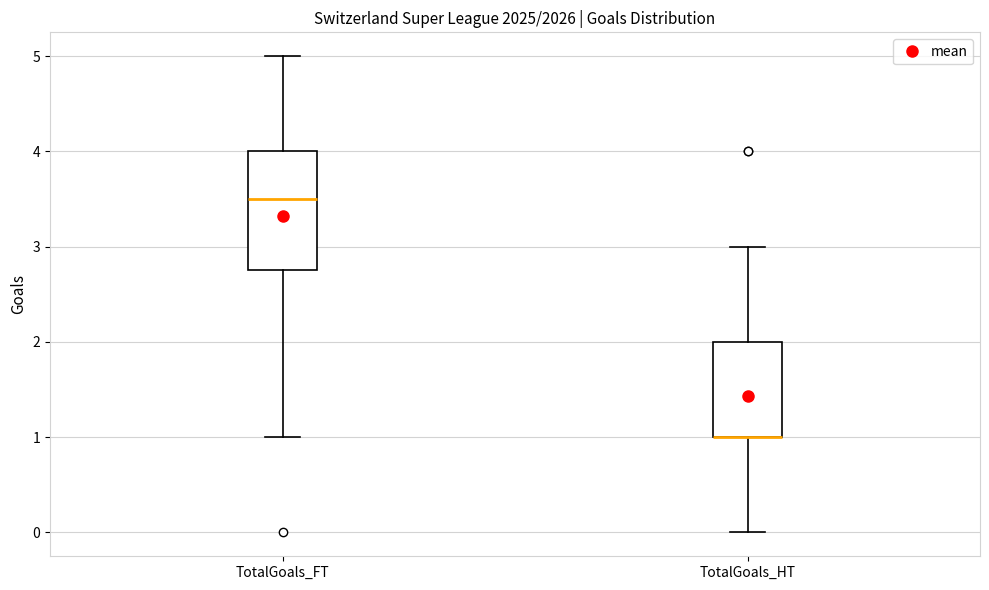

Reading left to right, read every box against the y-axis: the position of its median line, the range the box covers, and the ends of its whiskers. The values are not printed on the chart, so give them approximately, as read against the axis.

TotalGoals_FT: median 3.5, box 2.8 to 4.0, whiskers 1.0 to 5.0
TotalGoals_HT: median 1.0 (drawn on the box's lower edge), box 1.0 to 2.0, whiskers 0.0 to 3.0